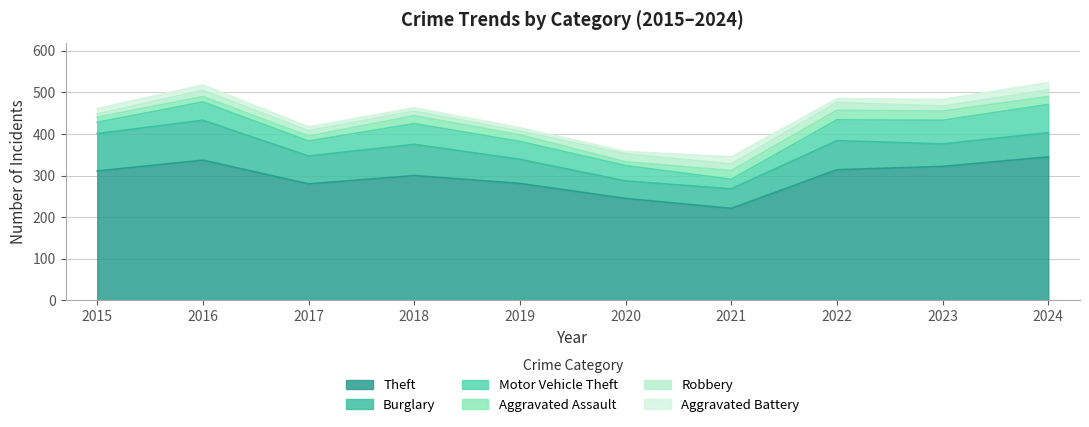

How many interior local valleys does the Aggravated Assault series have?

2